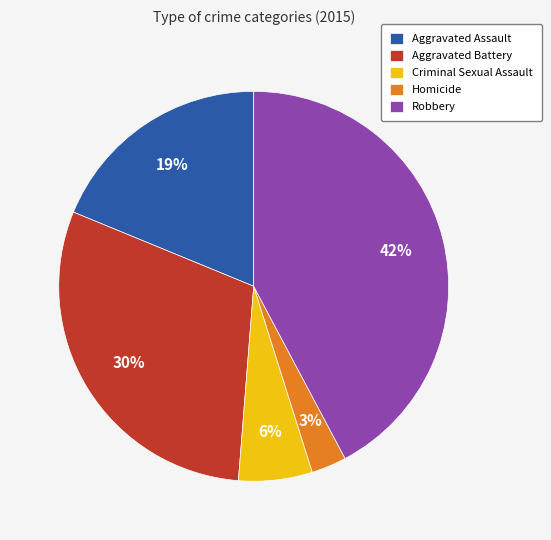

Does Robbery account for over 50% of the chart?

No